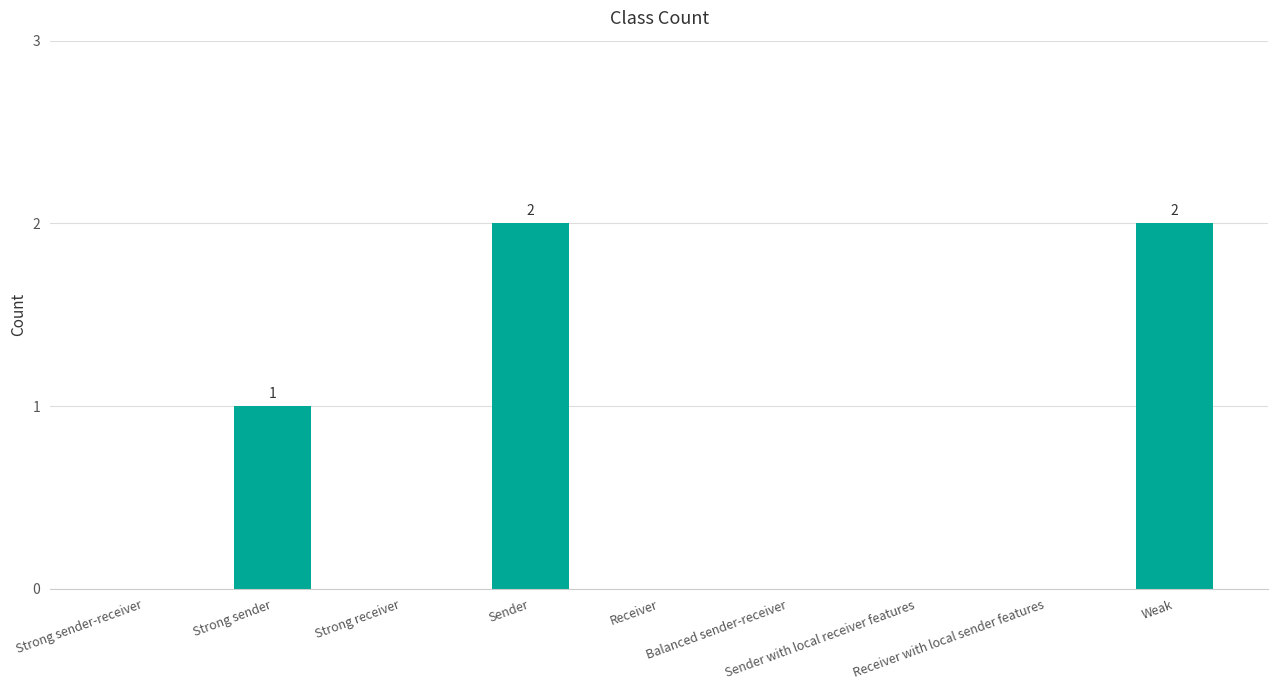

How many values are between 0 and 1?

7